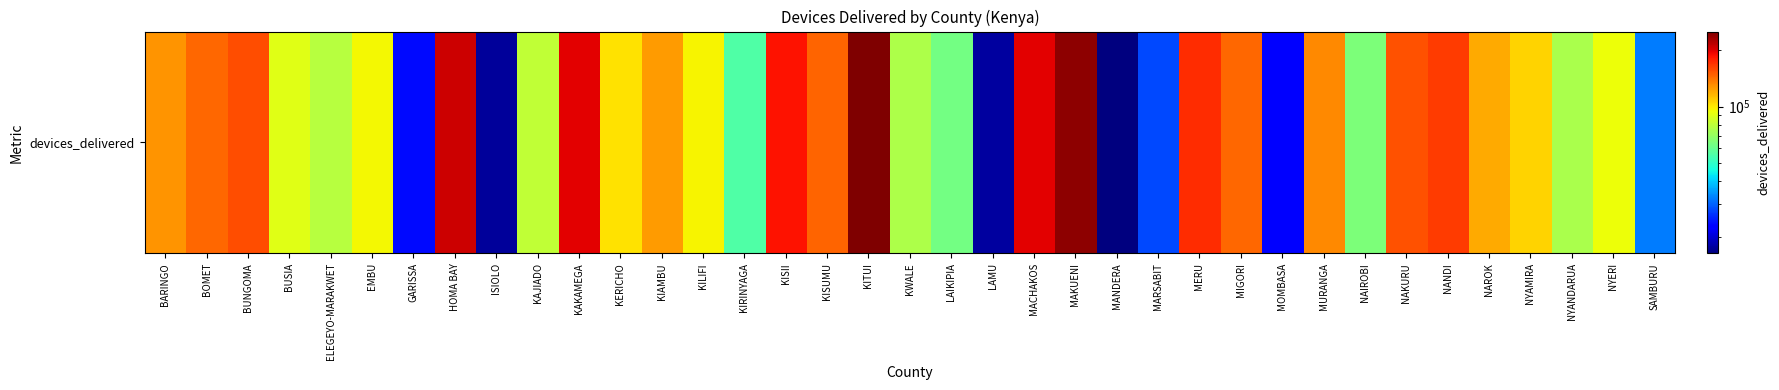

Which has a higher value, GARISSA or NYANDARUA?

NYANDARUA